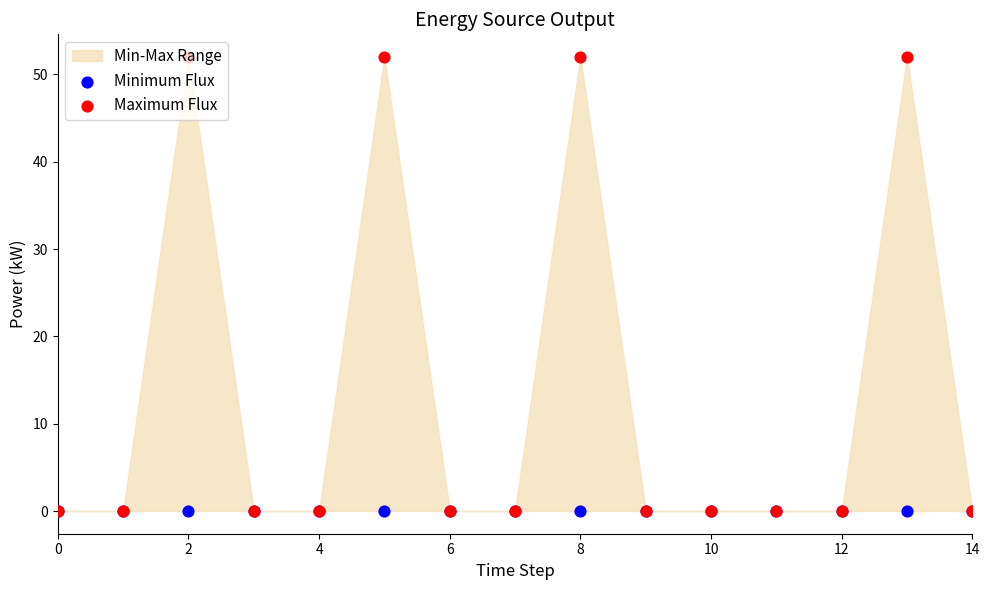

Which series has the largest total across all categories?

Maximum Flux